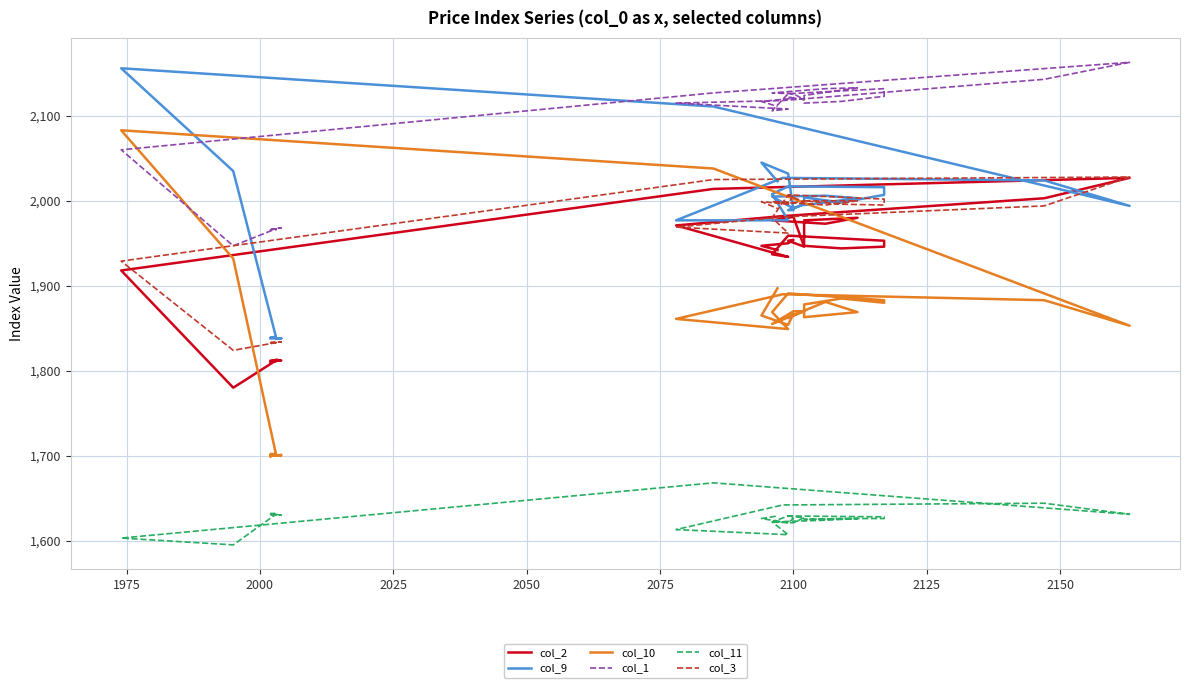

Which series has the largest total across all categories?

col_1